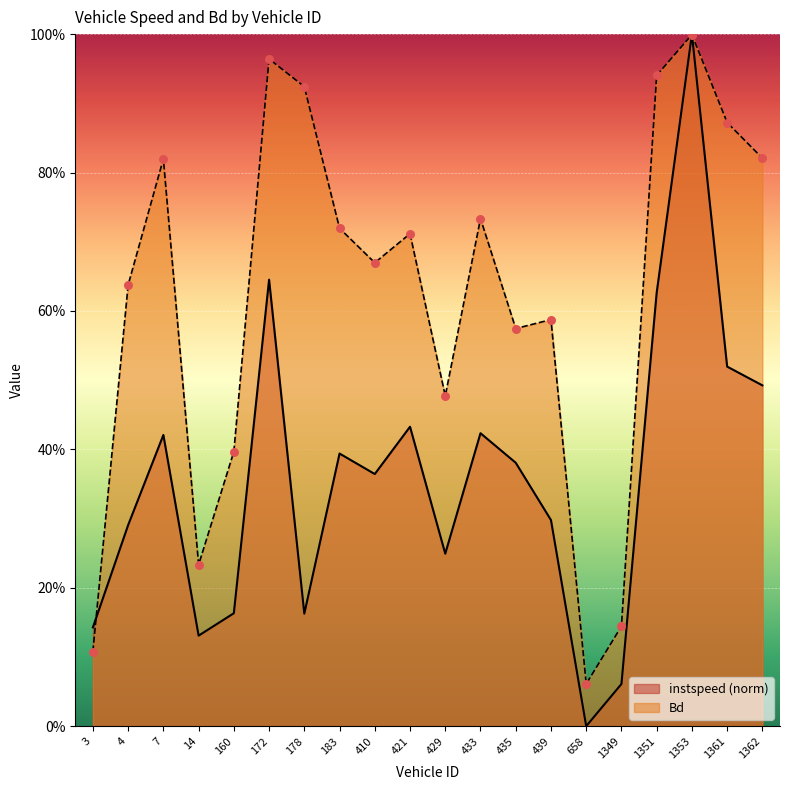

Is the value of instspeed at 1349.0 greater than the value of Bd at 7.0?

No